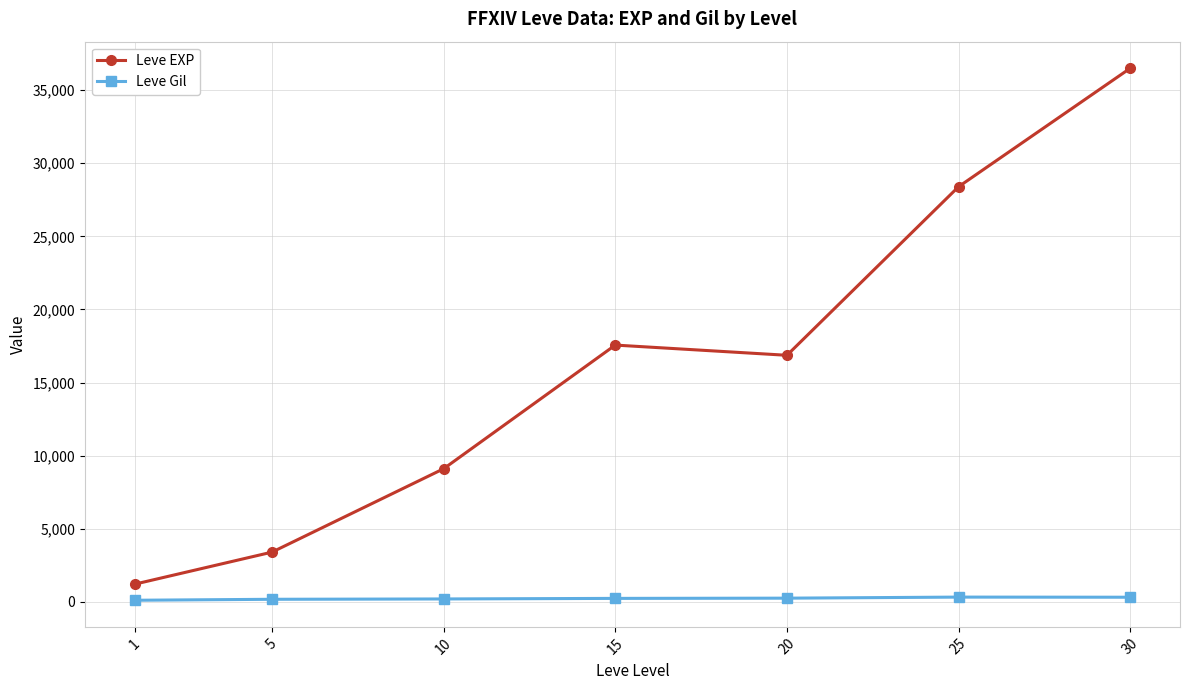

At which label is Leve EXP closest to 18852?

15